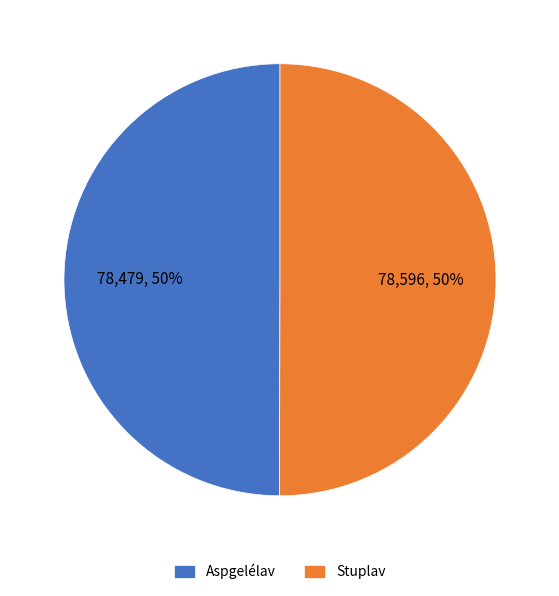

Is the sum of Aspgelélav and Stuplav greater than half?

Yes